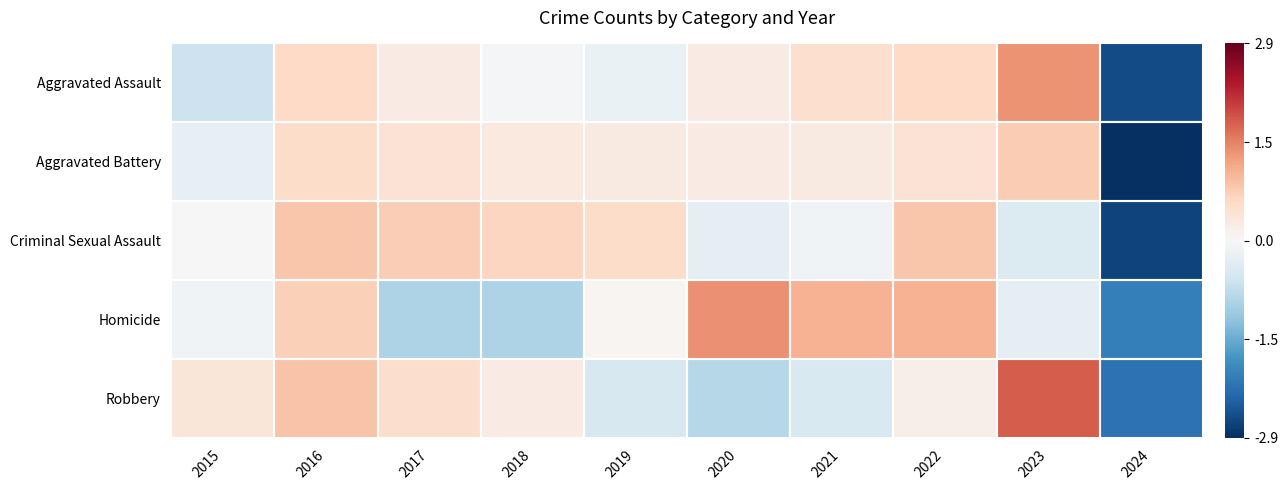

Reading left to right, extract all data points from this chart.

Aggravated Assault: 2015=-0.6	2016=0.6	2017=0.2	2018=-0.0	2019=-0.2	2020=0.2	2021=0.5	2022=0.6	2023=1.3	2024=-2.6
Aggravated Battery: 2015=-0.2	2016=0.5	2017=0.4	2018=0.3	2019=0.3	2020=0.2	2021=0.3	2022=0.4	2023=0.7	2024=-2.9
Criminal Sexual Assault: 2015=-0.0	2016=0.8	2017=0.7	2018=0.6	2019=0.5	2020=-0.3	2021=-0.1	2022=0.8	2023=-0.4	2024=-2.7
Homicide: 2015=-0.1	2016=0.7	2017=-0.9	2018=-0.9	2019=0.1	2020=1.3	2021=1.0	2022=1.0	2023=-0.3	2024=-2.0
Robbery: 2015=0.4	2016=0.8	2017=0.5	2018=0.2	2019=-0.5	2020=-0.8	2021=-0.4	2022=0.2	2023=1.8	2024=-2.2